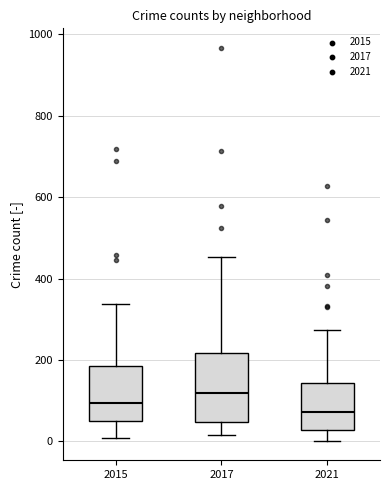

Reading left to right, transcribe this box plot: for each box, give where its median line is, the range the box spans, and where its two whiskers end, as read against the y-axis. The values are not printed on the chart, so give them approximately, as read against the axis.

2015: median 100, box 60 to 180, whiskers 0 to 340
2017: median 120, box 40 to 220, whiskers 20 to 460
2021: median 80, box 20 to 140, whiskers 0 to 280